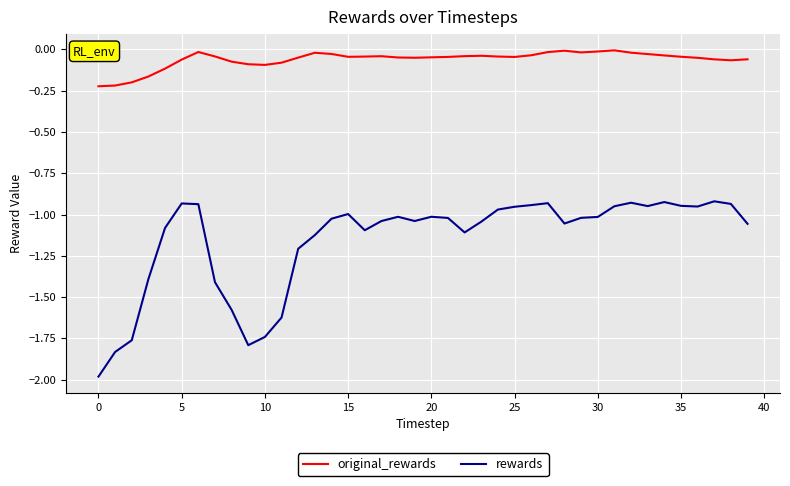

What is the smallest value displayed?

-2.0